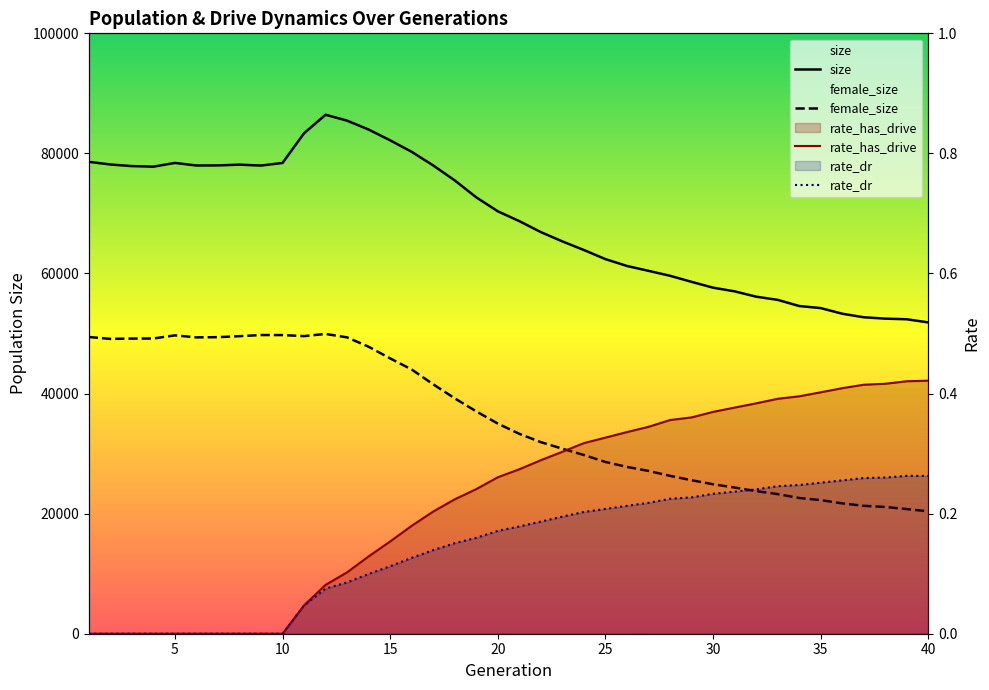

How many categories are shown in the chart?

40